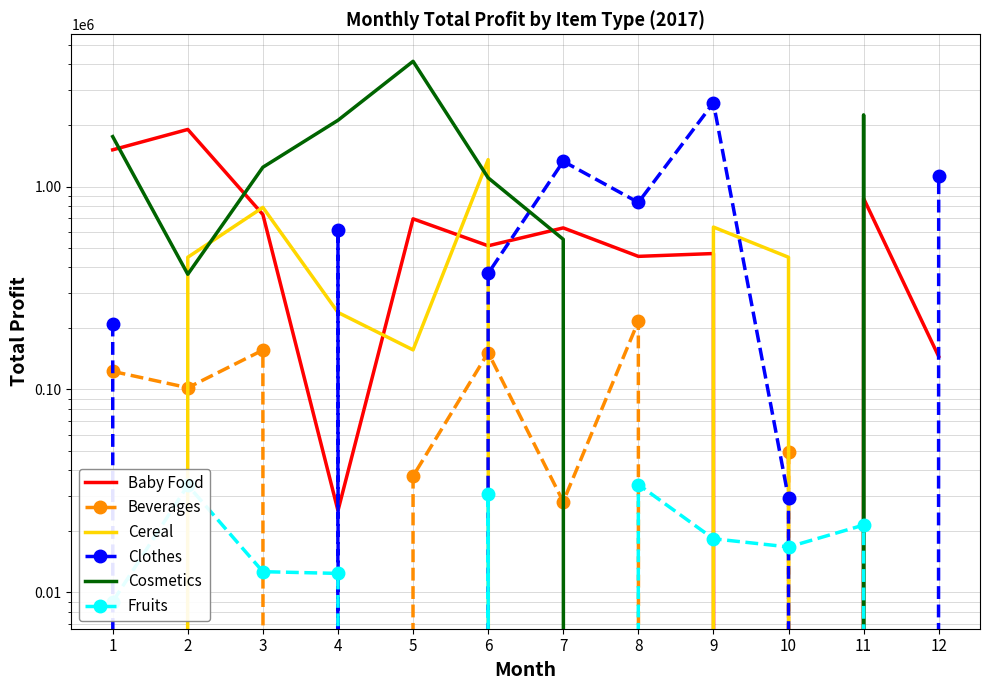

Is it true that Beverages equals 10508.4 at 10?

False